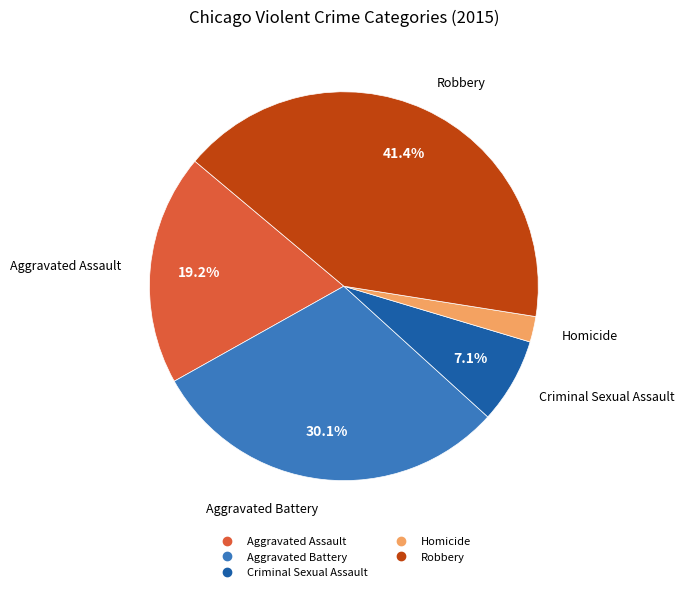

Combined, do Aggravated Battery and Robbery account for over 50%?

Yes